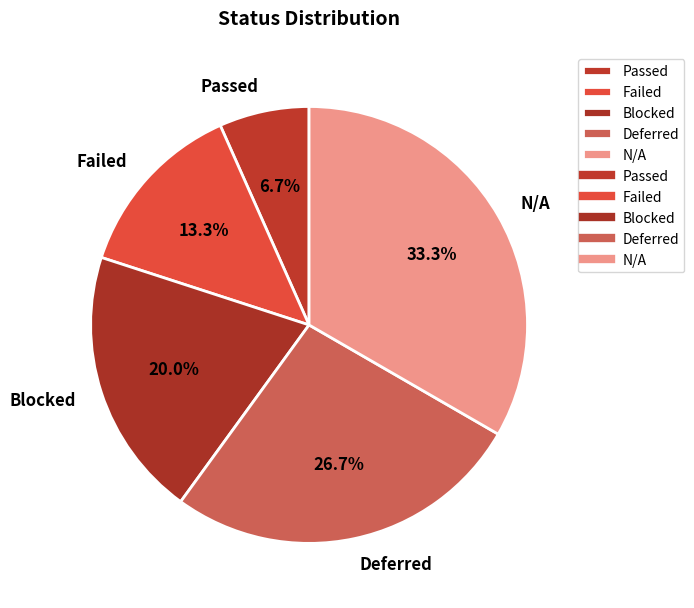

Is it true that Passed is 7% of the pie?

True